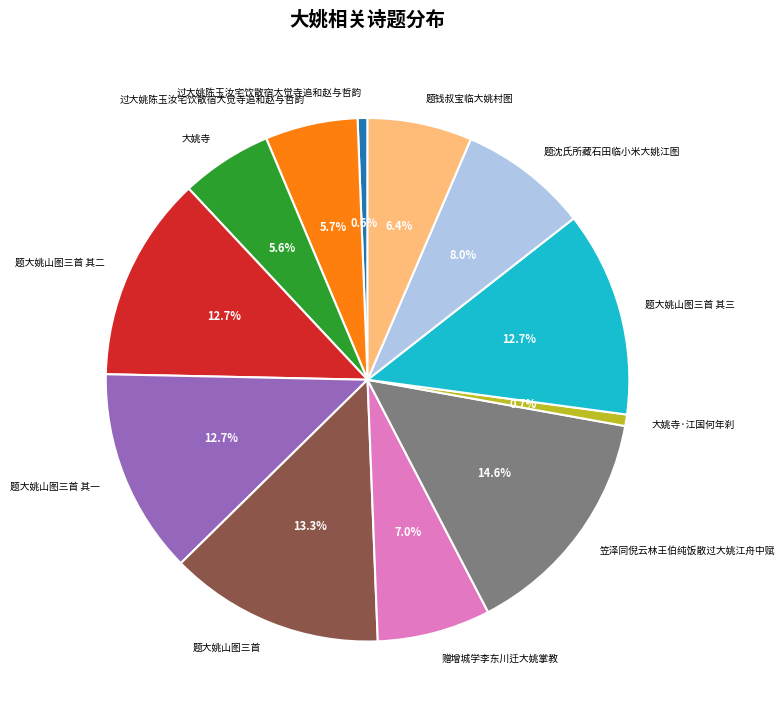

Does any single category account for the majority?

No